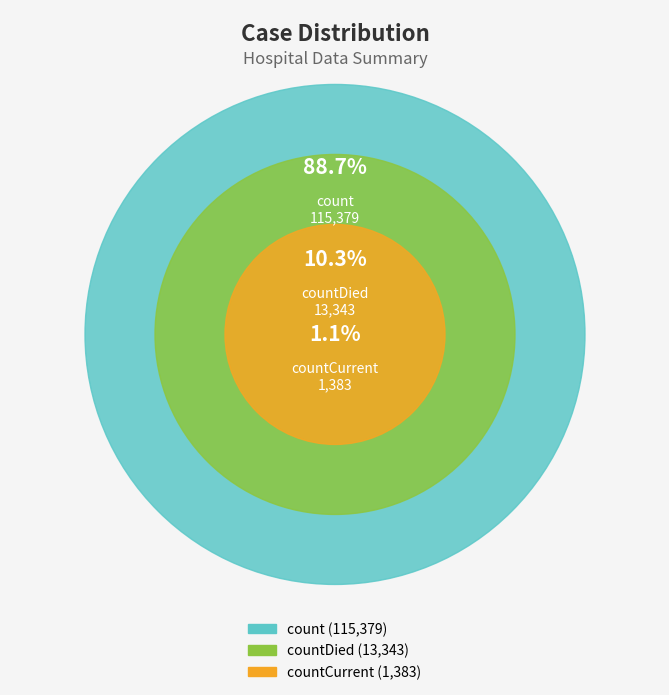

What percentage is the count slice, to the nearest percent?

89%